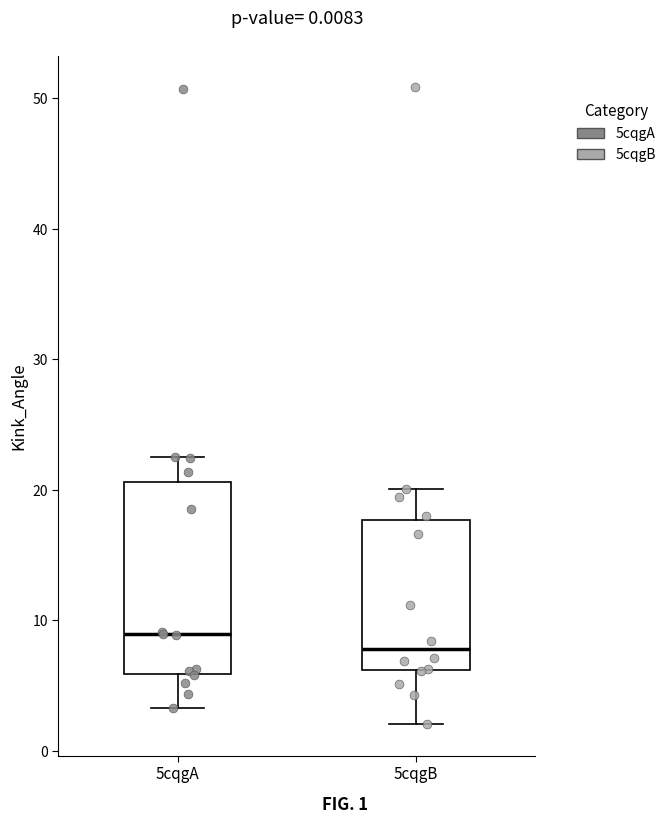

Which box has the lowest median line?

5cqgB